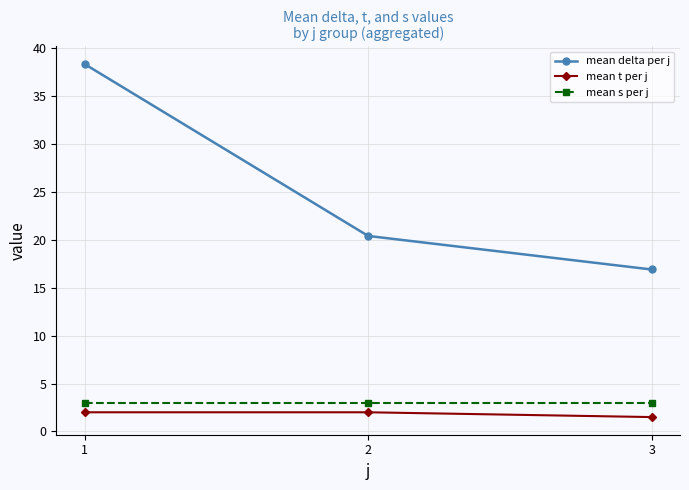

What is the approximate value of mean t per j at 2?

2.0